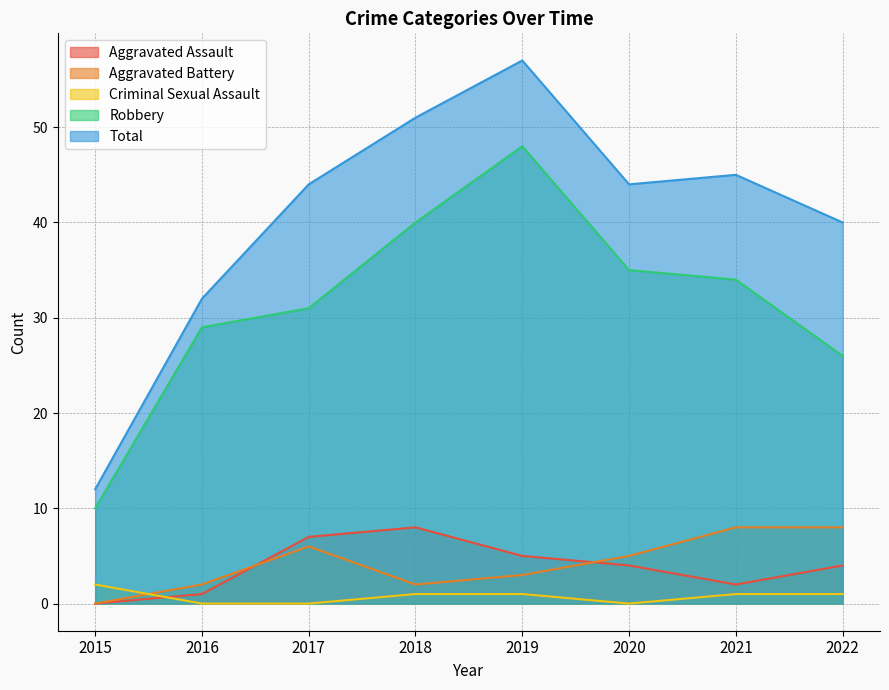

Where is Aggravated Assault nearest to the value 4?

2020